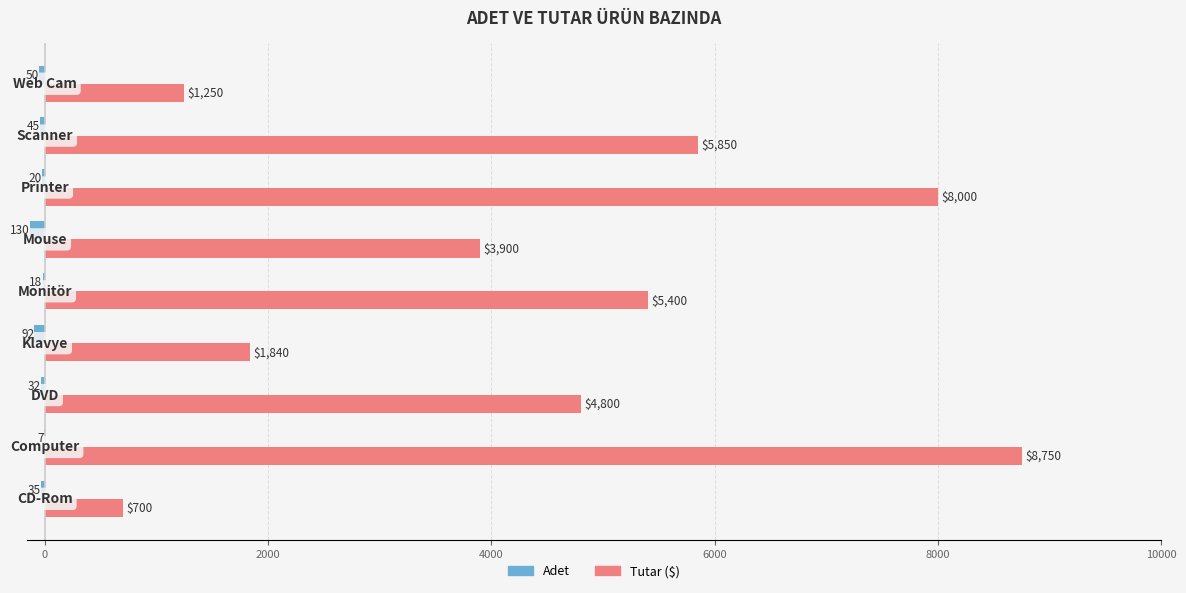

What are all the series names shown in the legend?

Adet, Tutar ($)